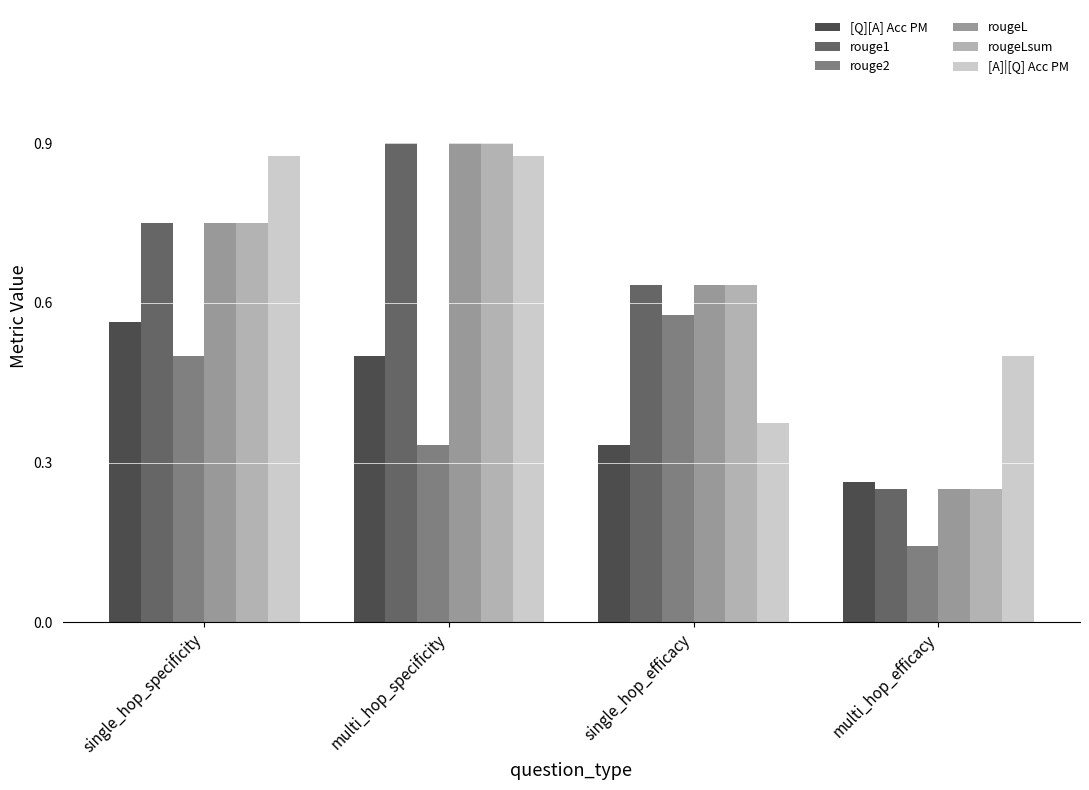

What is the difference between the maximum and minimum values in the [A]|[Q] Acc PM series?

0.5